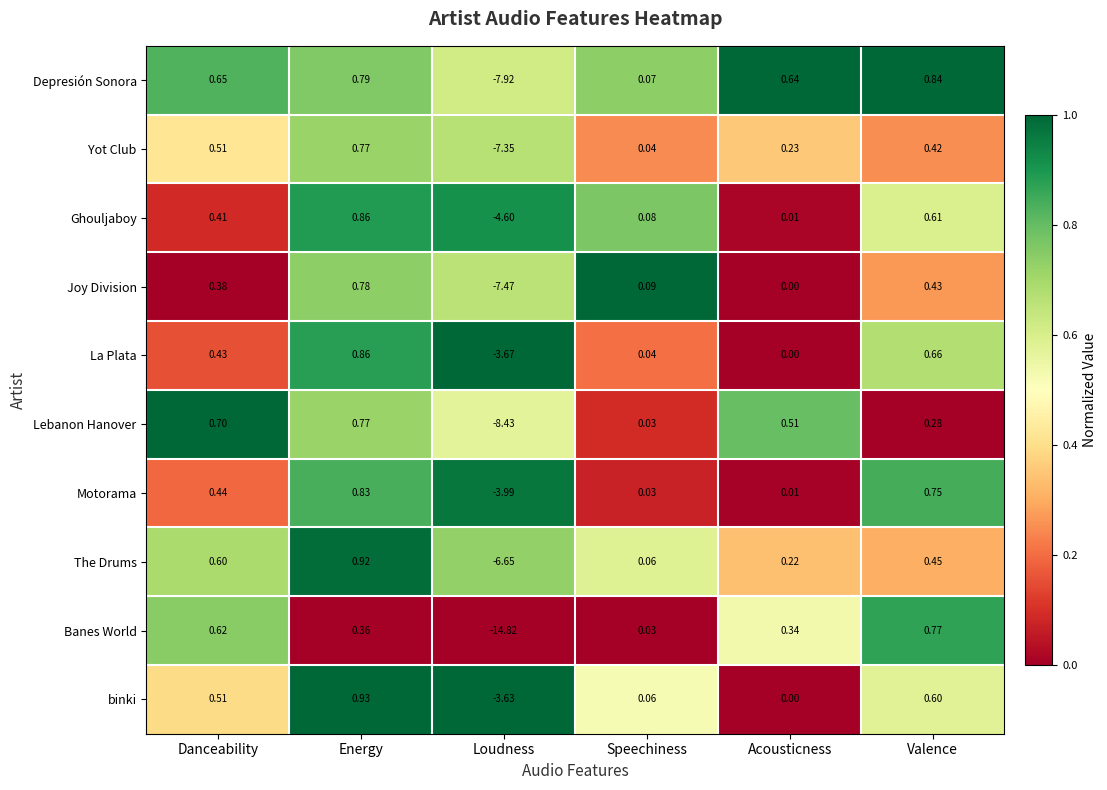

Between Danceability and Acousticness, which series saw the biggest shift?

binki